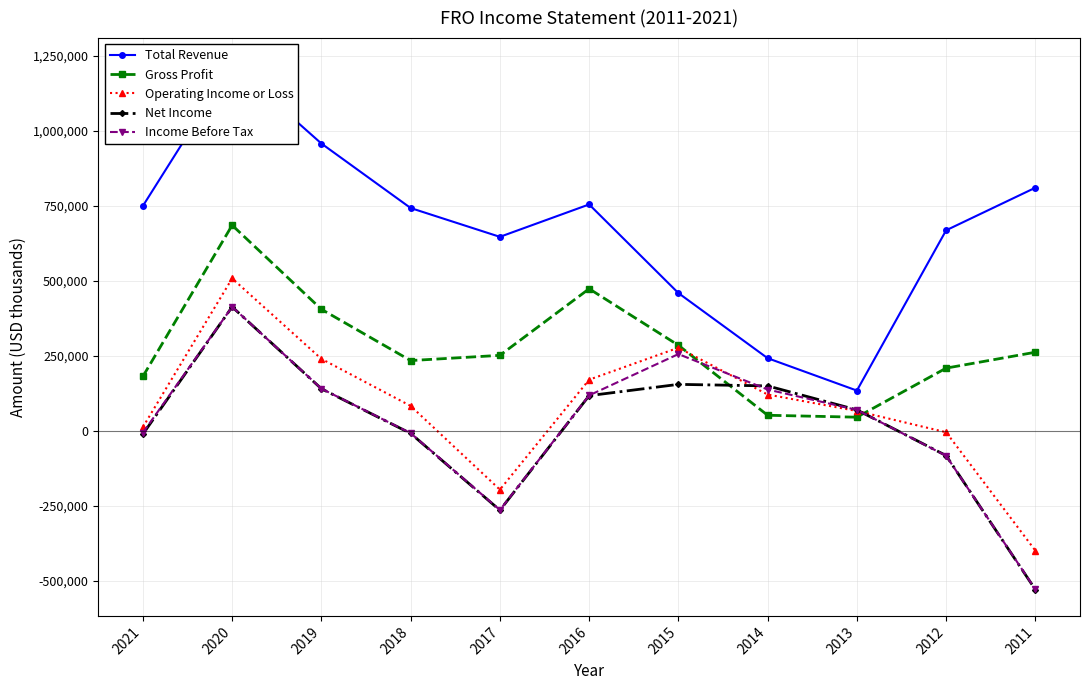

What is the value of the Operating Income or Loss point at the 2nd from the left?

507800